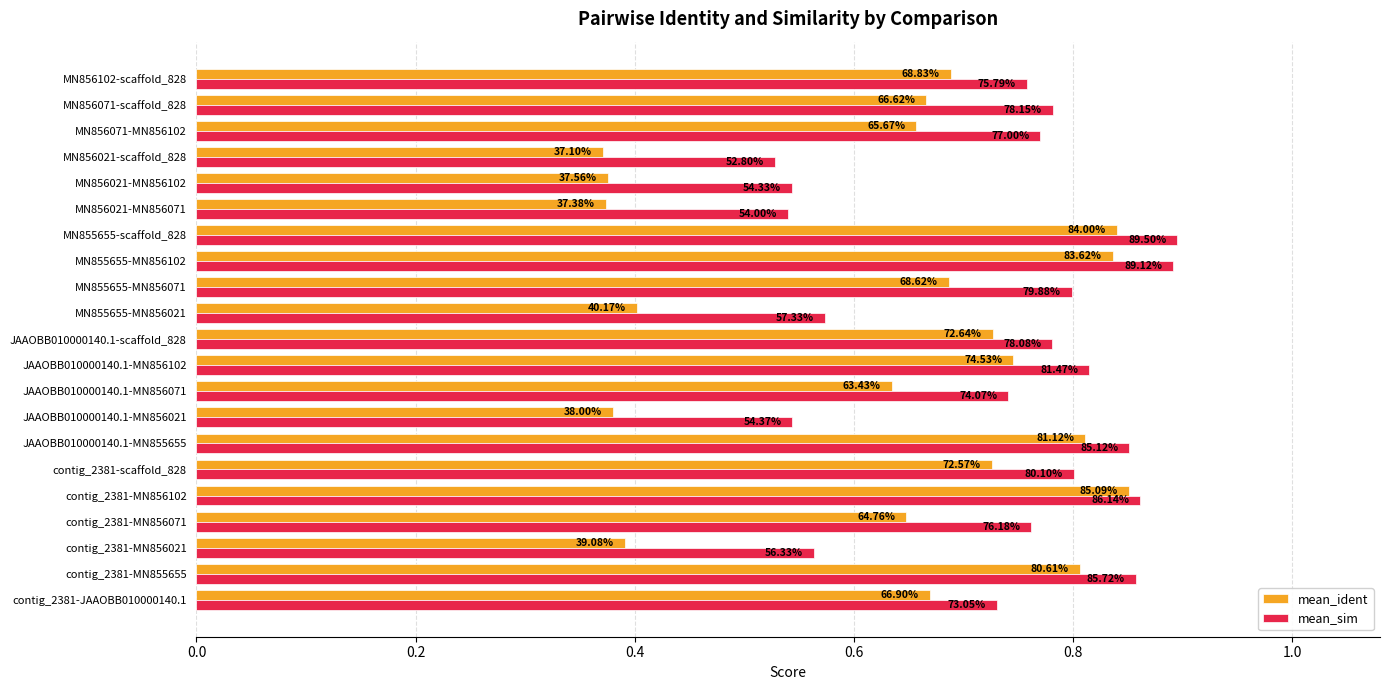

What is the average value of the mean_sim series?

0.7